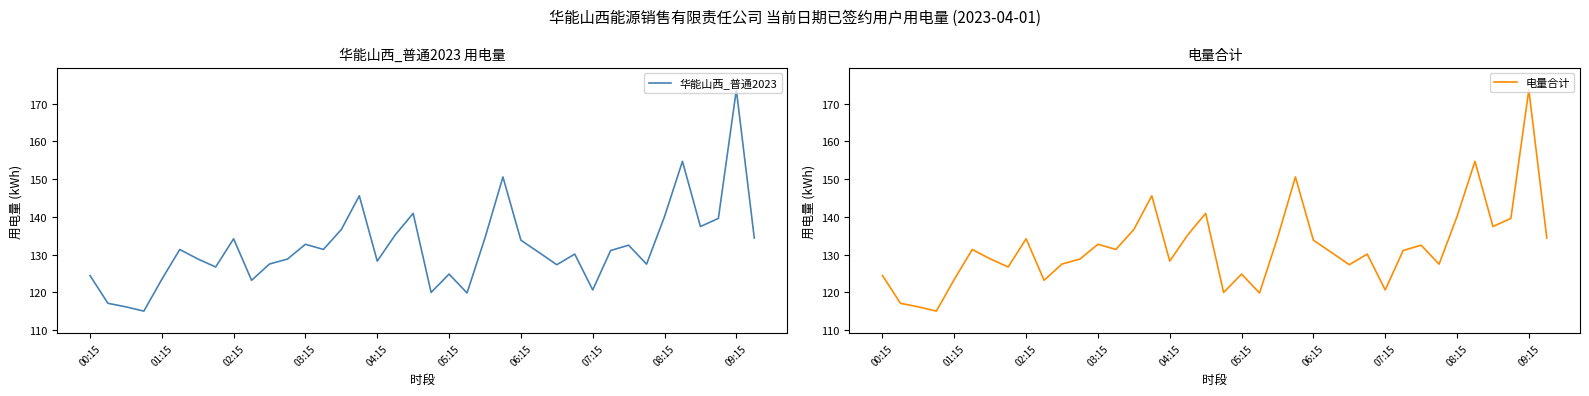

What is the lowest value of the 华能山西_普通2023 series?

115.0